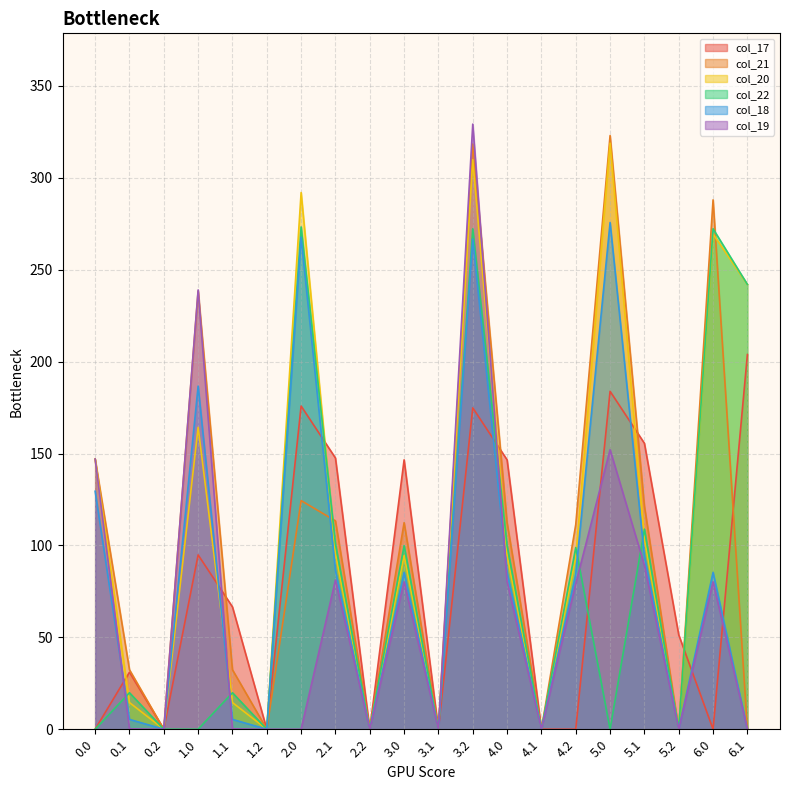

List the series in order of their peak value, lowest first.

col_17, col_22, col_18, col_20, col_21, col_19